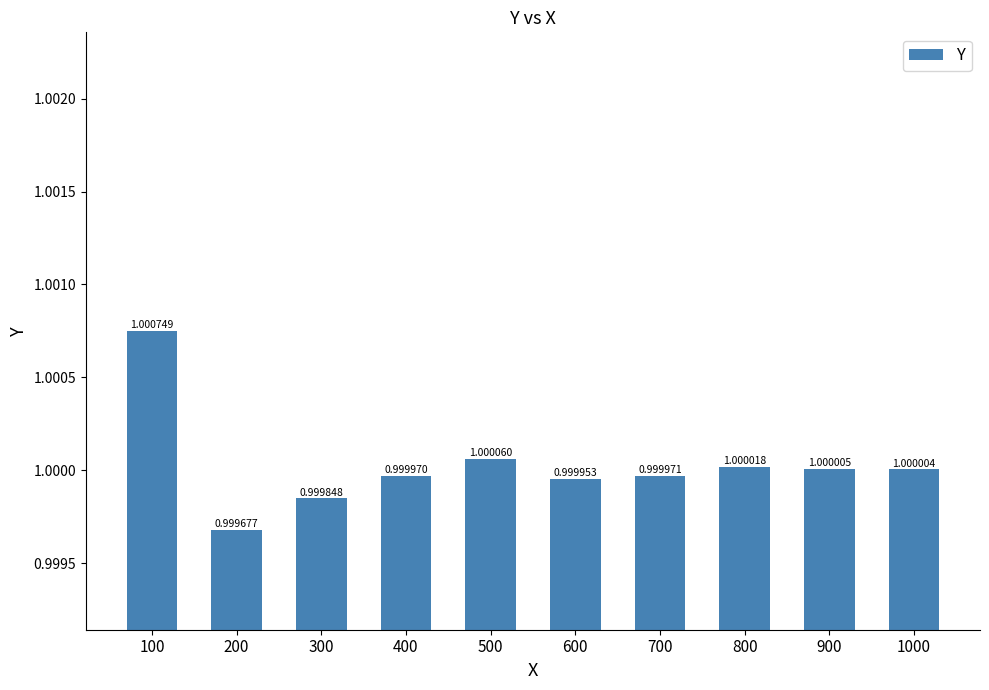

The value at 400 is 1.7. True or false?

False